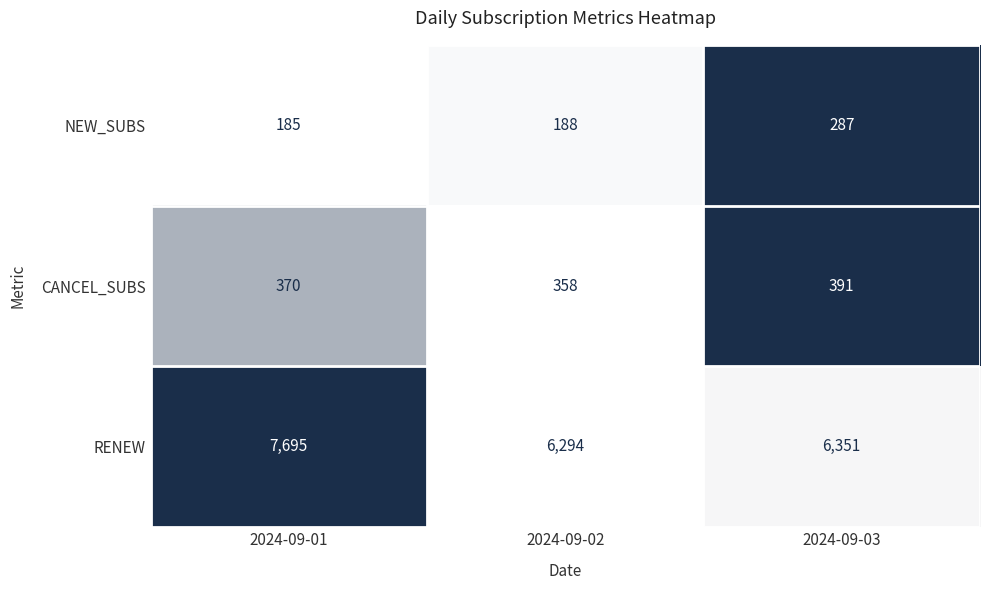

What is the maximum value shown in the chart?

7695